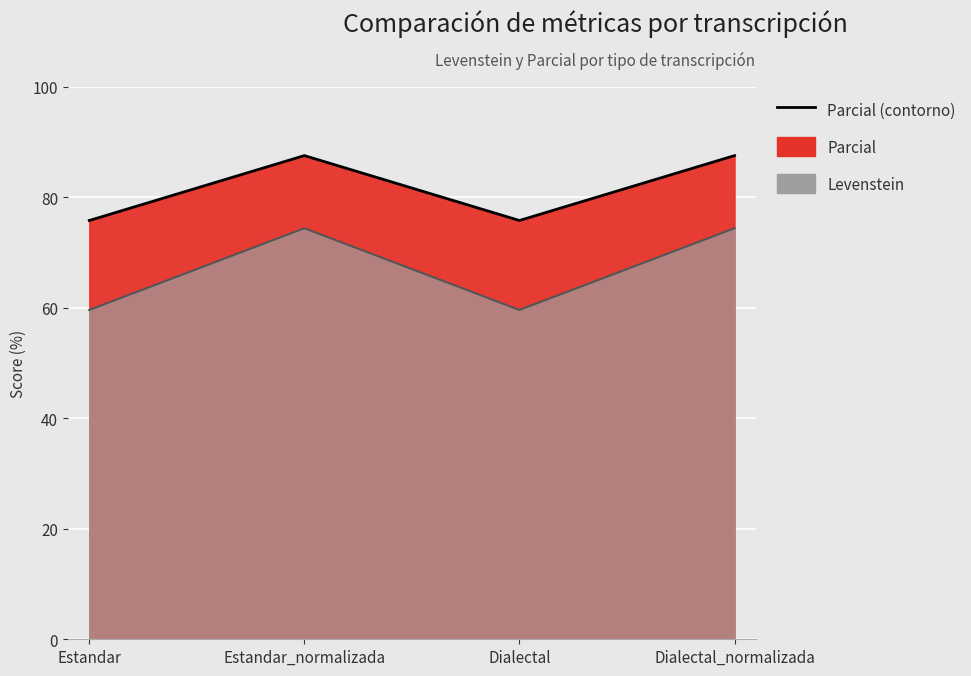

List the labels in order of Levenstein value, largest first.

Estandar_normalizada, Dialectal_normalizada, Estandar, Dialectal